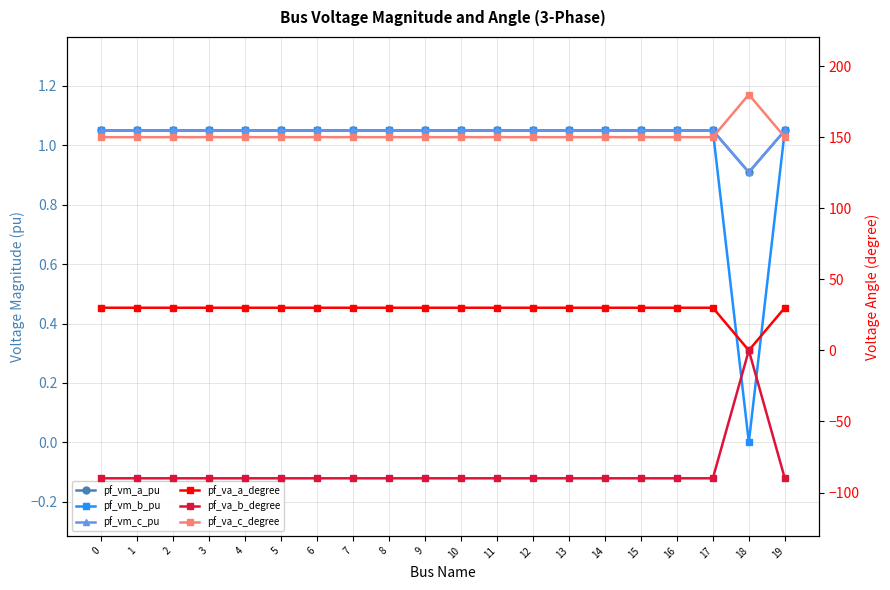

In pf_vm_a_pu, how many points are lower than both neighbors (excluding endpoints)?

4